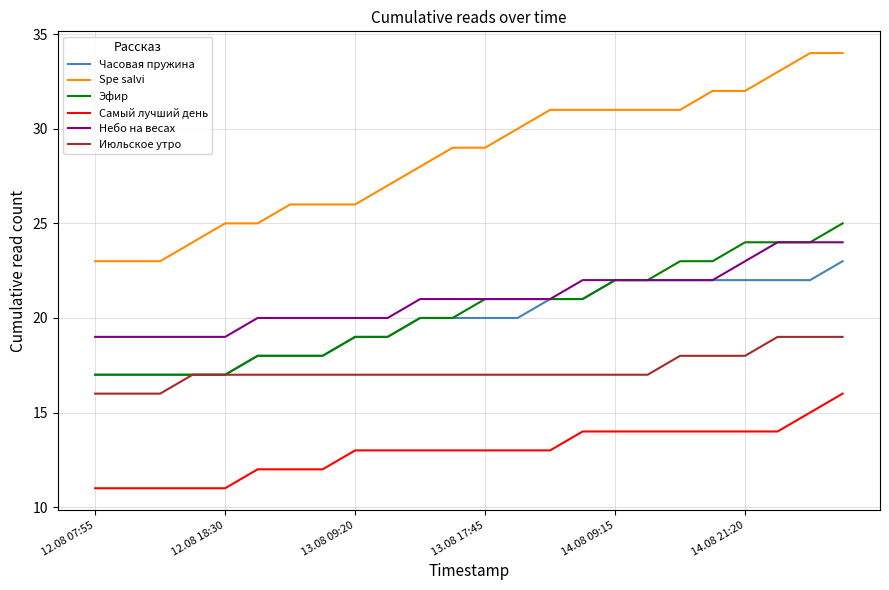

True or false: Spe salvi and Самый лучший день cross at least once.

False